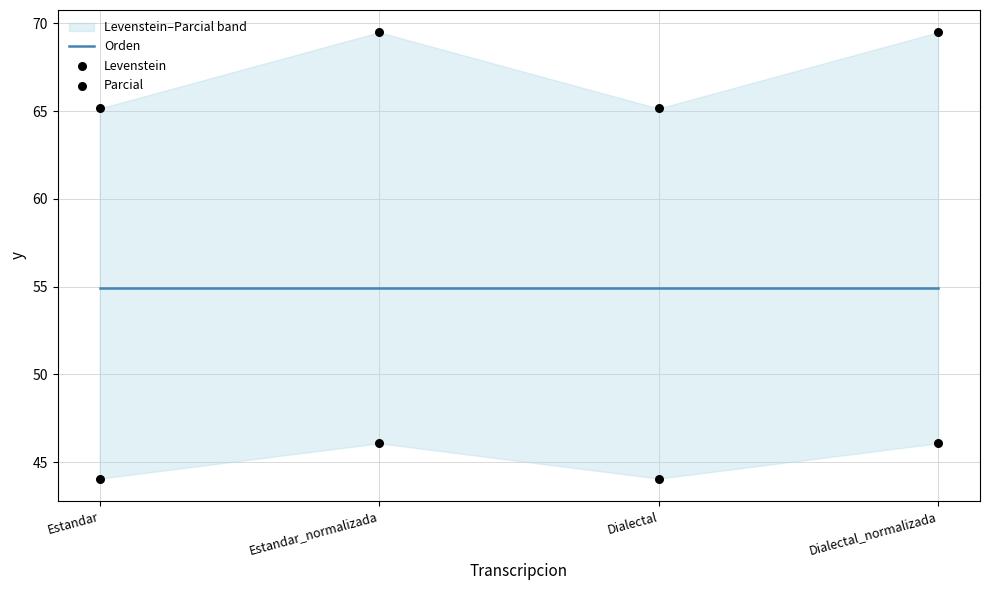

Which series contains the highest Y value?

Parcial